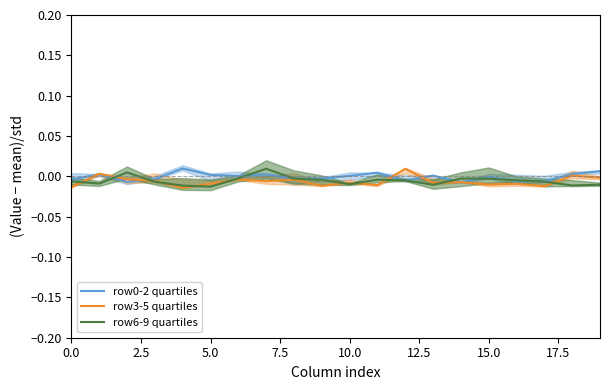

The row0-2 quartiles series shows -0.0 at 15.0. True or false?

True